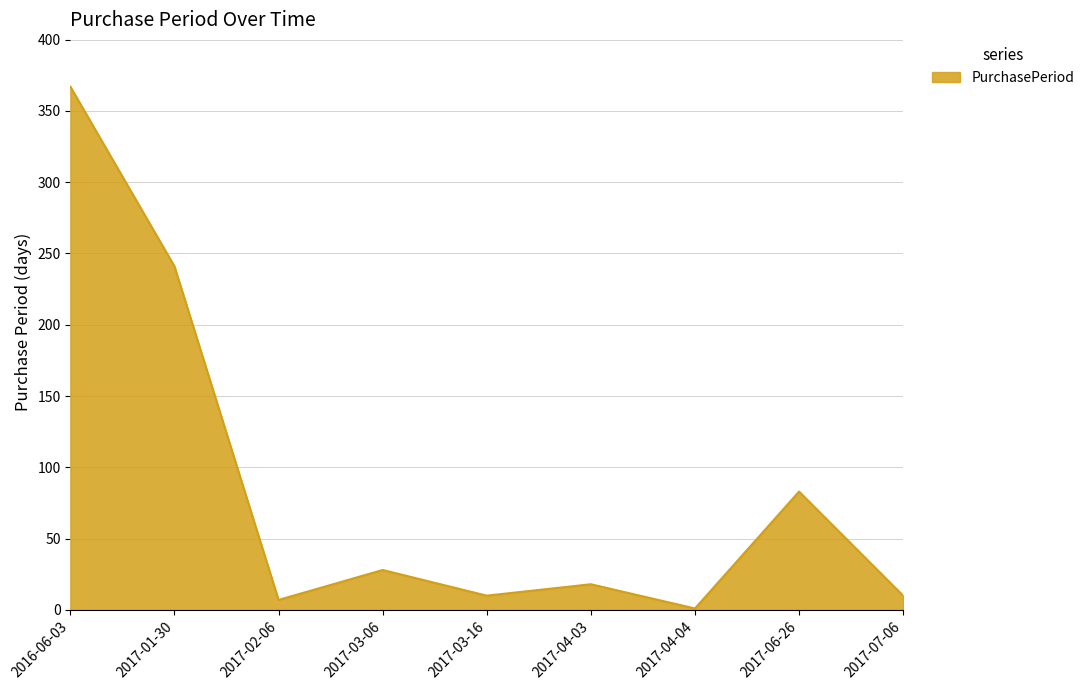

Which label corresponds to the largest value in the chart?

2016-06-03